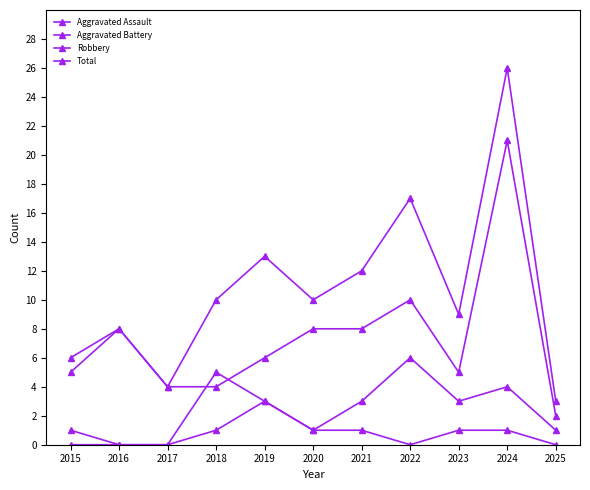

True or false: Aggravated Assault has more than 2 interior local peaks.

False